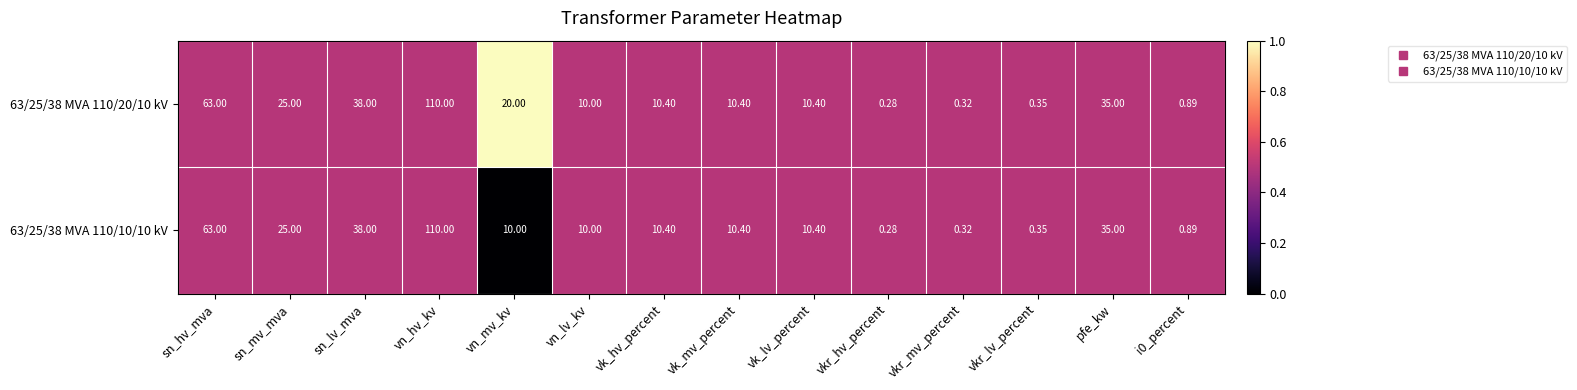

Where is 63/25/38 MVA 110/20/10 kV nearest to the value 55?

sn_hv_mva